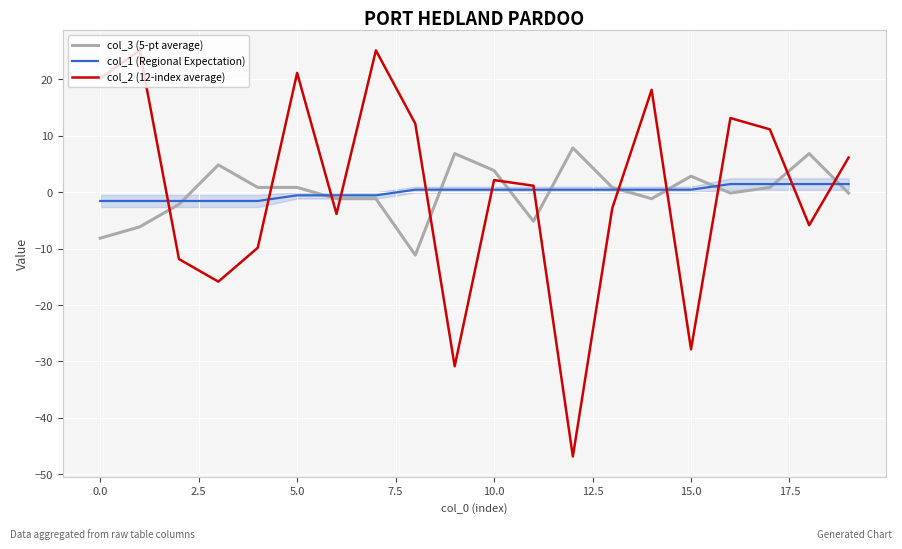

Is it true that col_2 (12-index average) equals 2.1 at 10.0?

True